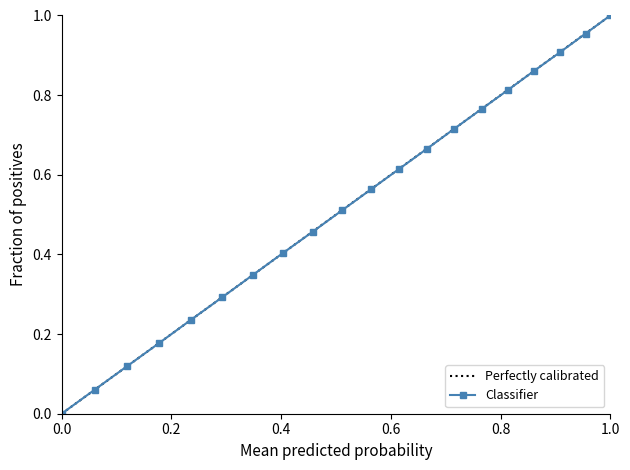

Is it true that the value at 0.8 is 0.5?

False